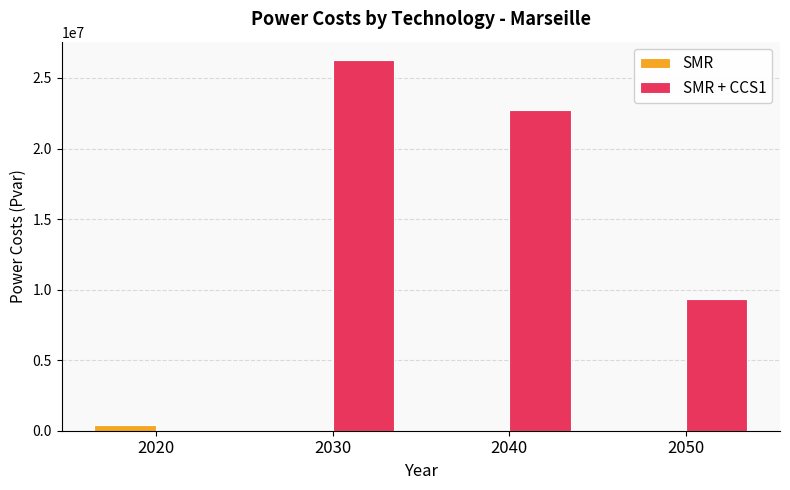

What is the maximum value for SMR + CCS1?

26258018.3